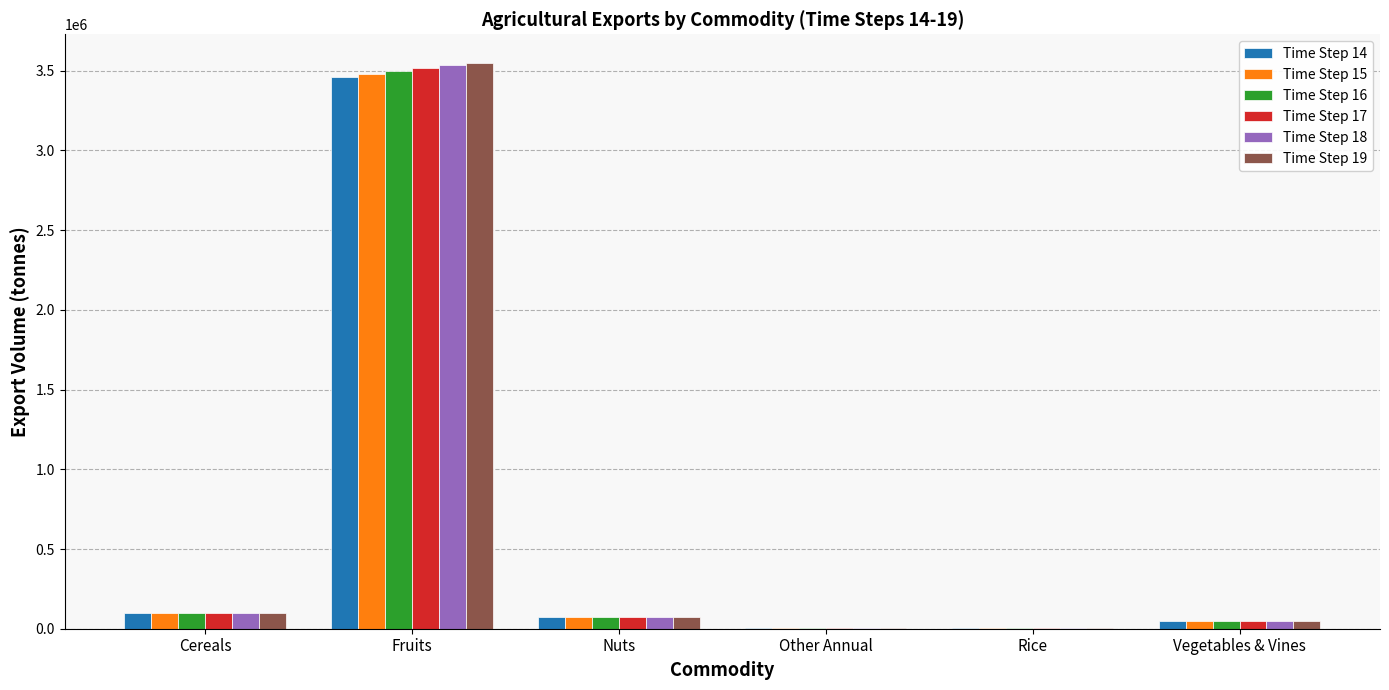

What value does the Time Step 14 series have at Vegetables & Vines?

45620.3